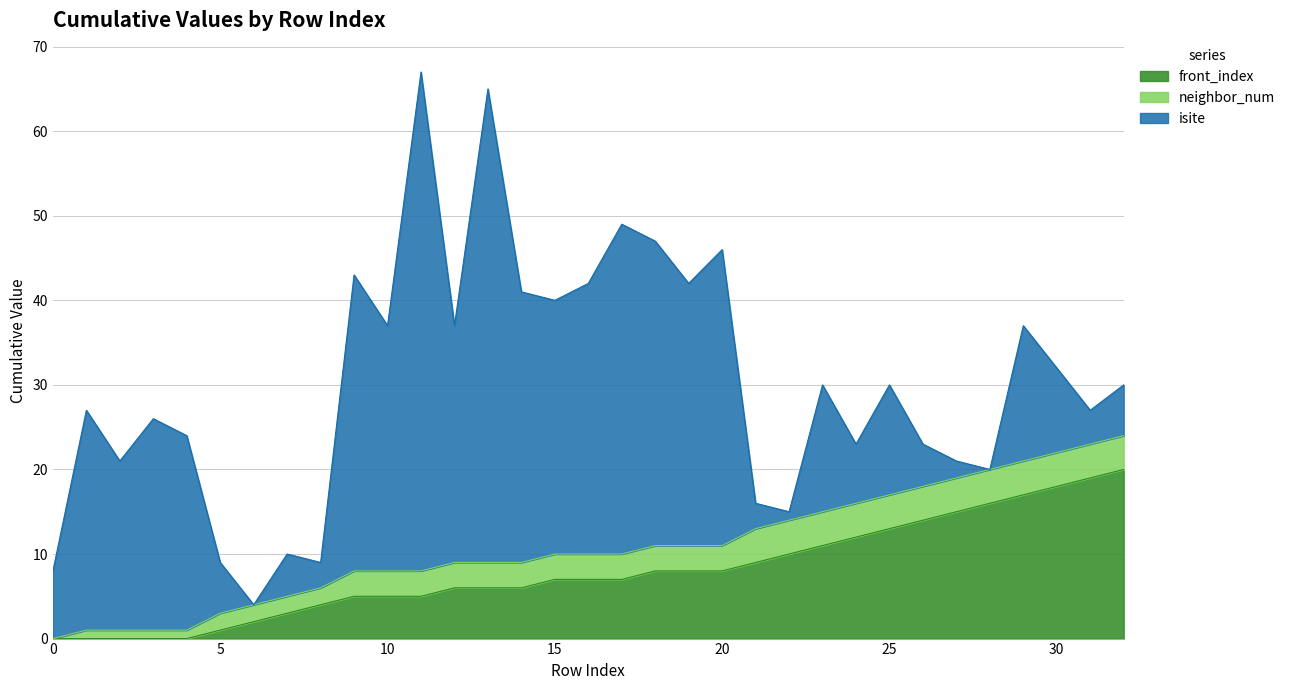

Which series changed the most between 10 and 22?

isite